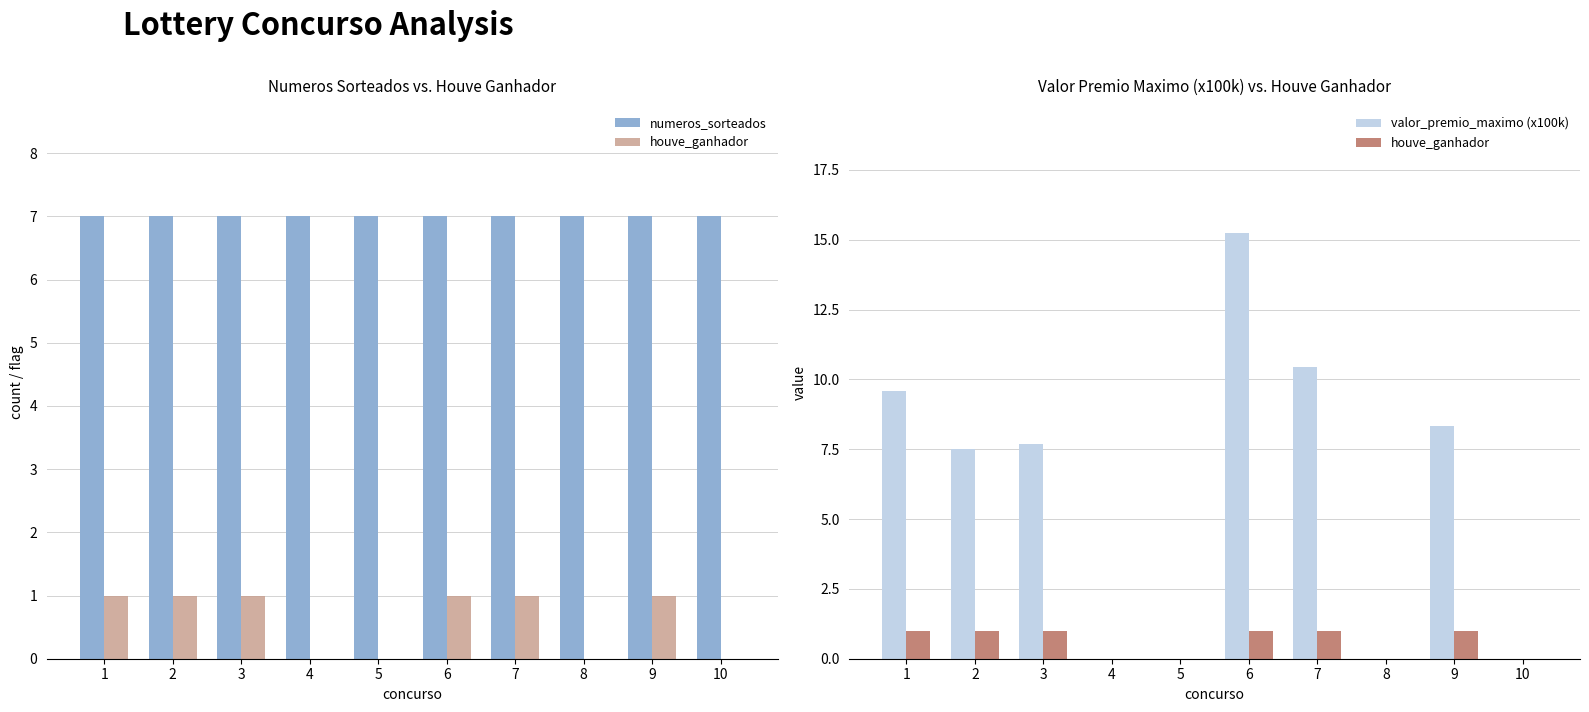

Does the chart contain stacked bars?

No